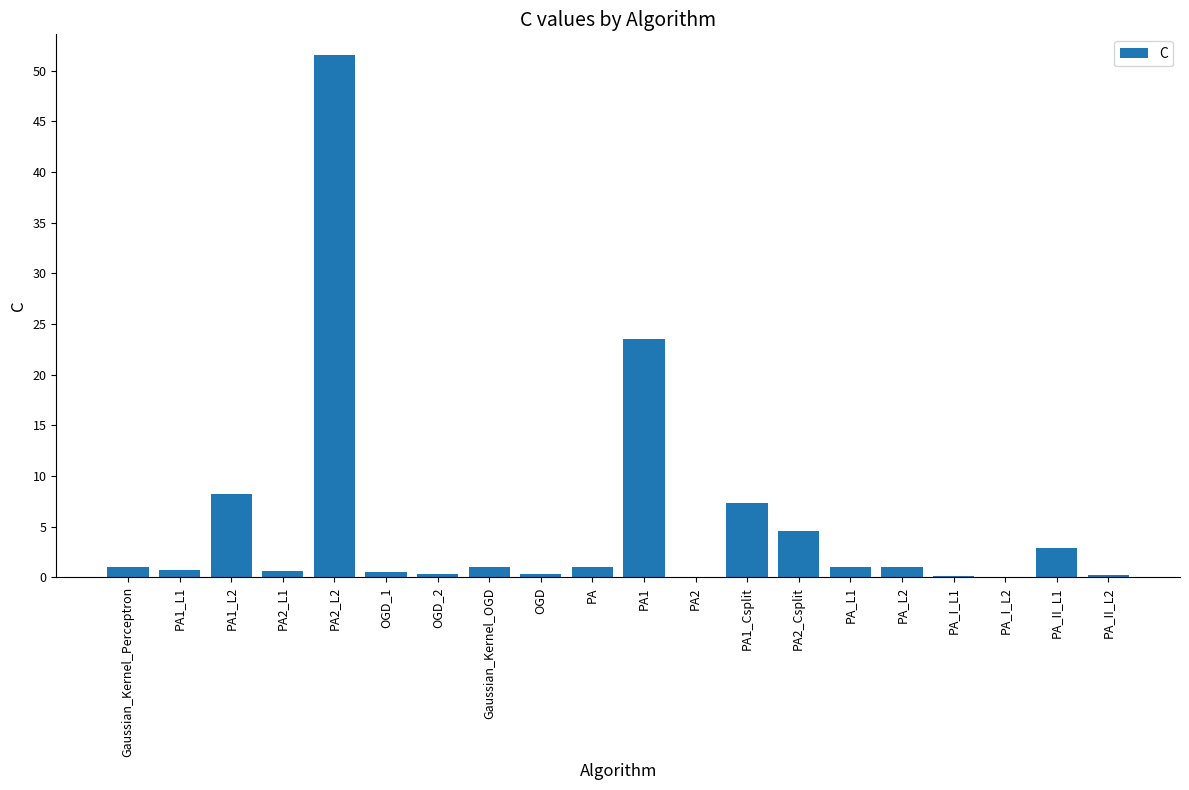

Which label corresponds to the largest value in the chart?

PA2_L2